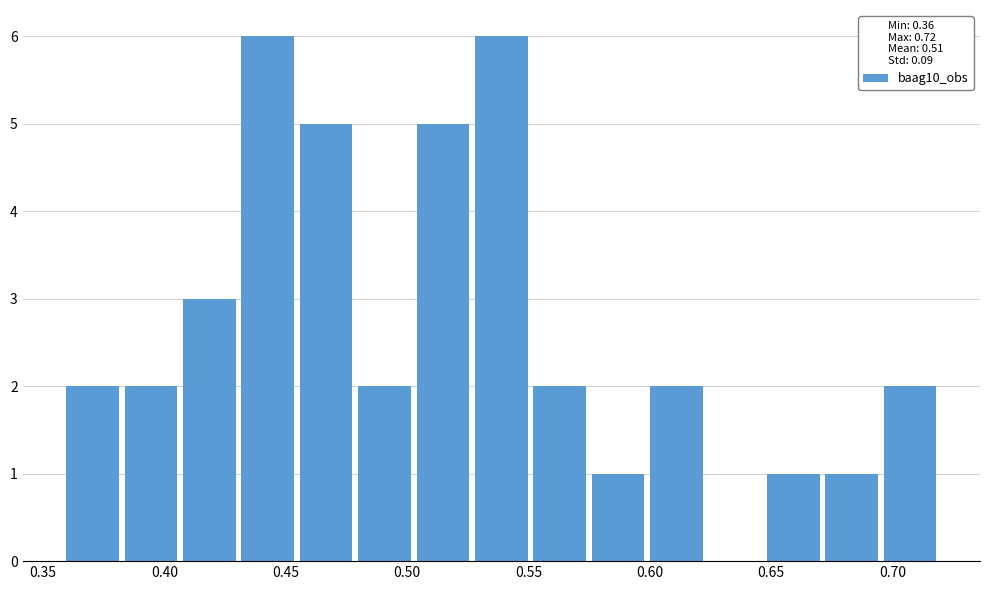

Reading left to right, list every bar in this chart as the range it spans on the x-axis followed by its height. Neither the bar edges nor the heights are printed on the chart, so give them approximately, as read against the axes.

0.360 to 0.380: 2
0.380 to 0.405: 2
0.405 to 0.430: 3
0.430 to 0.455: 6
0.455 to 0.480: 5
0.480 to 0.505: 2
0.505 to 0.525: 5
0.525 to 0.550: 6
0.550 to 0.575: 2
0.575 to 0.600: 1
0.600 to 0.625: 2
0.625 to 0.645: 0
0.645 to 0.670: 1
0.670 to 0.695: 1
0.695 to 0.720: 2